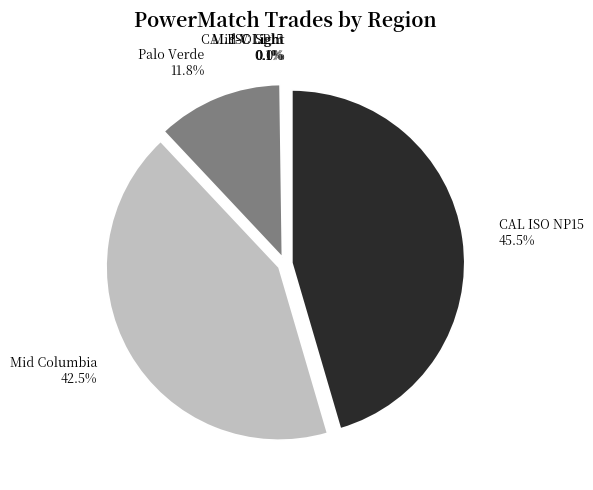

What is the smallest slice in the pie chart?

CAL ISO SP15